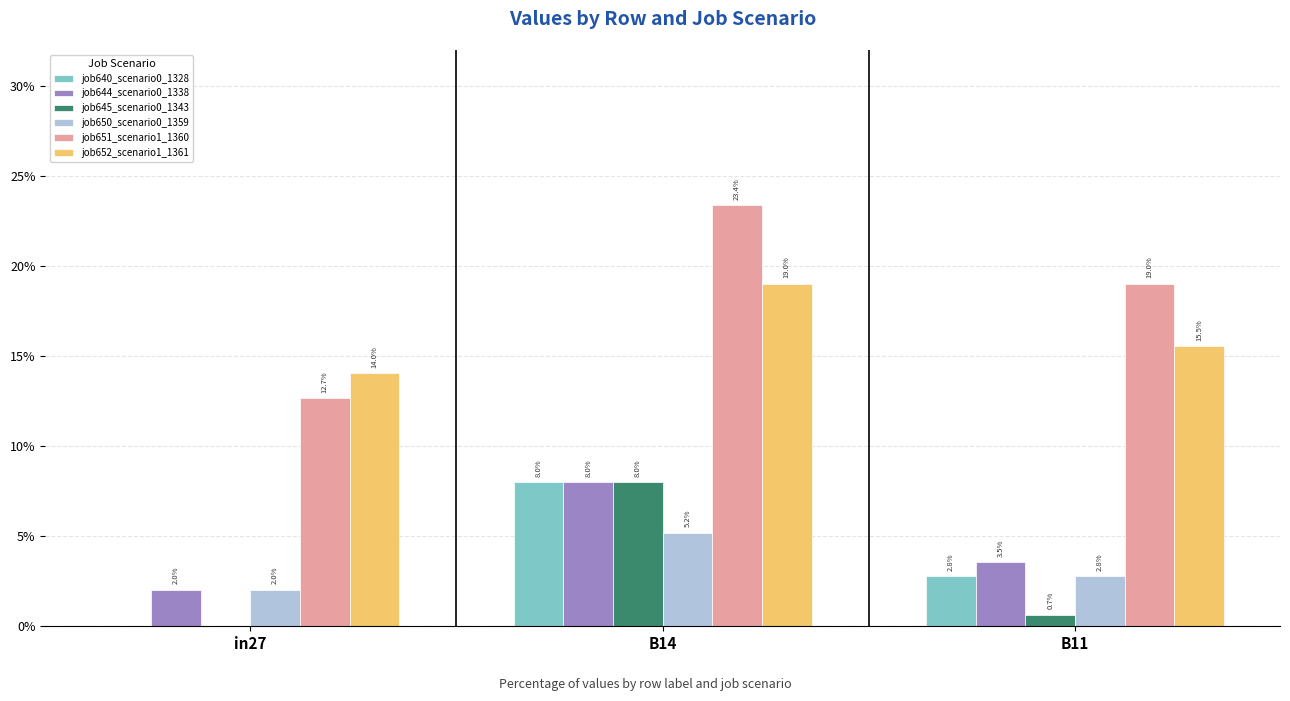

Does the chart contain stacked bars?

No